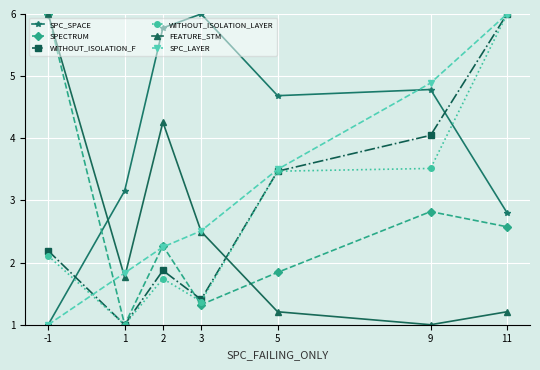

The value of WITHOUT_ISOLATION_LAYER at 11 is 2.4. True or false?

False